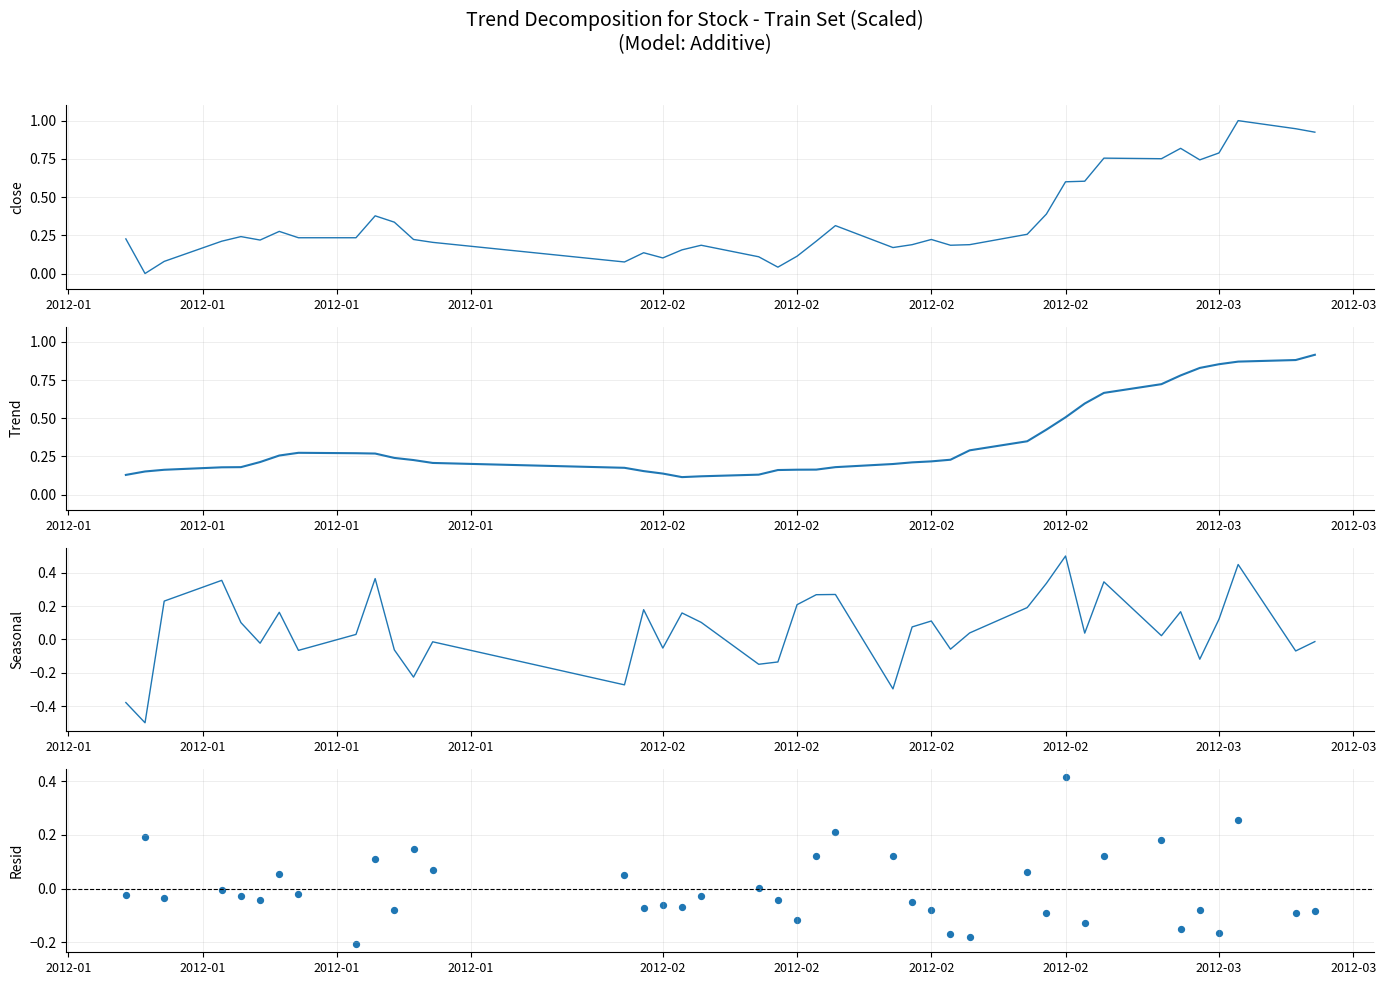

What are all the series names shown in the legend?

close, Trend, Seasonal, Resid